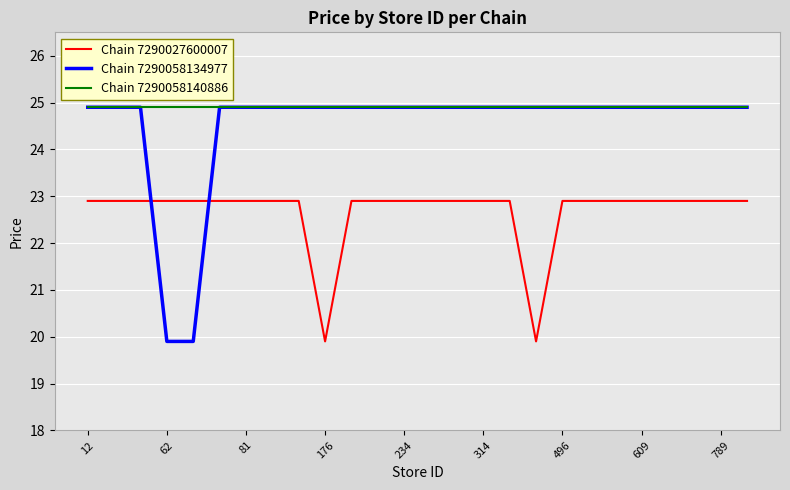

List the series in order of their overall mean, lowest first.

Chain 7290027600007, Chain 7290058134977, Chain 7290058140886